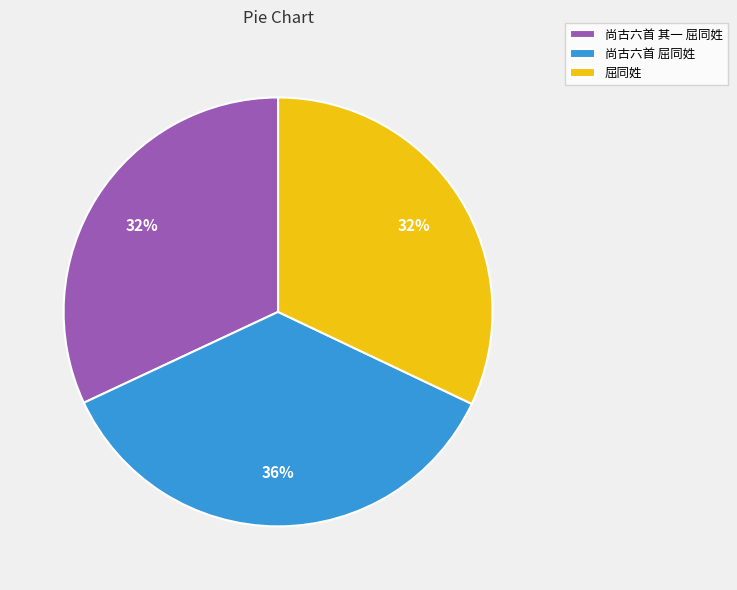

Which slice is the largest?

尚古六首 屈同姓